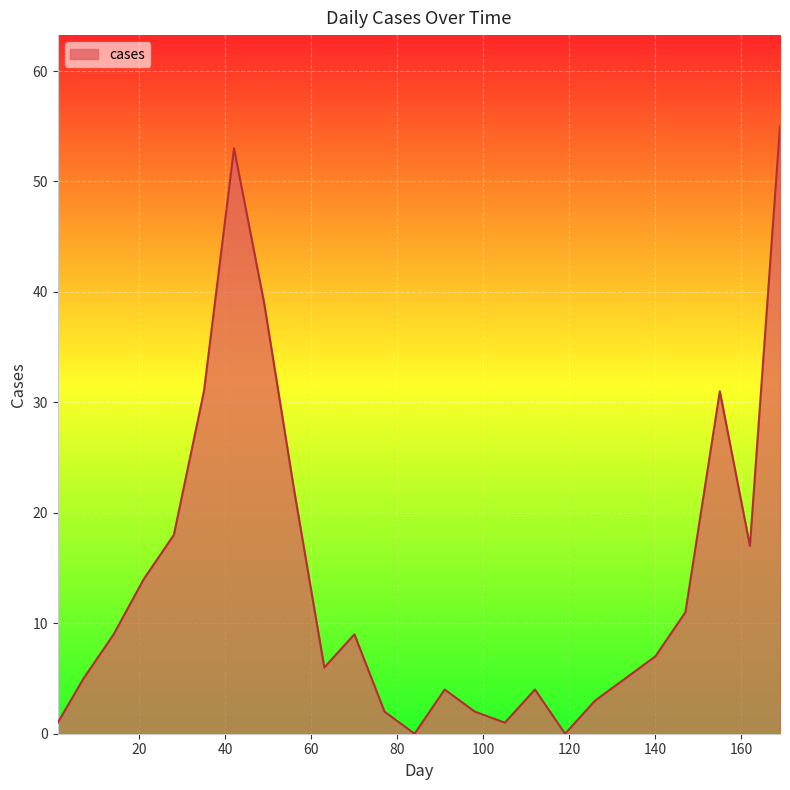

What is the difference between the maximum and minimum values?

55